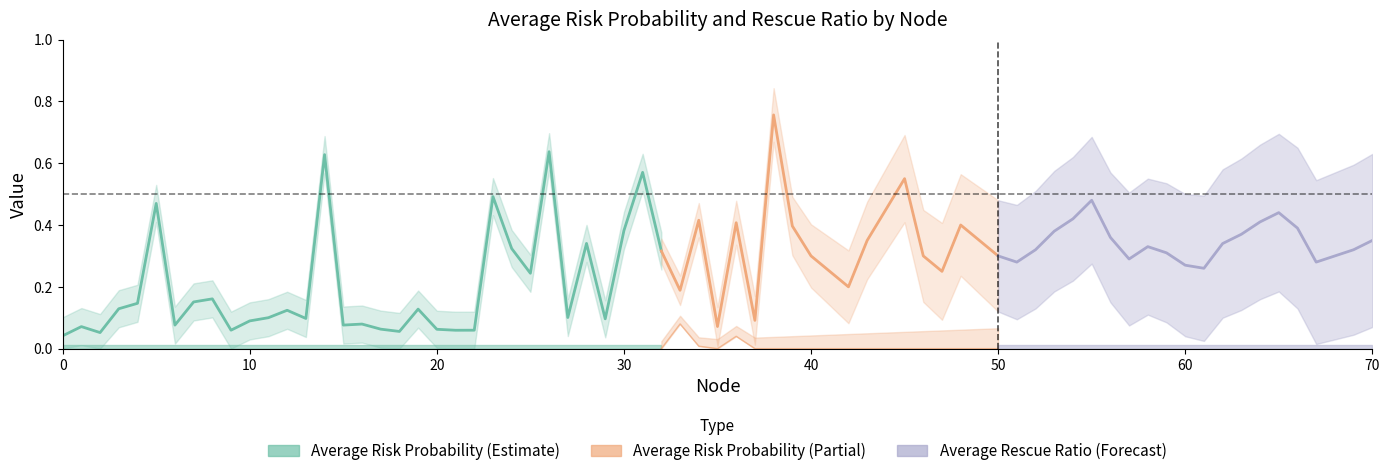

Does the chart have visible grid lines?

No